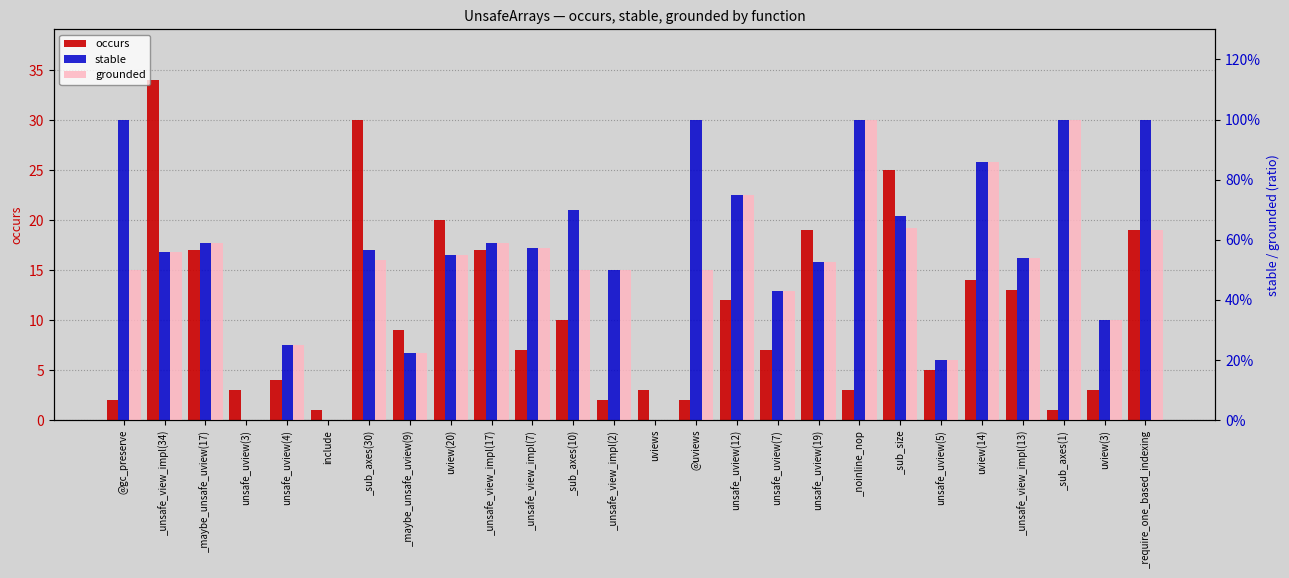

How many data points in occurs are above 9?

12